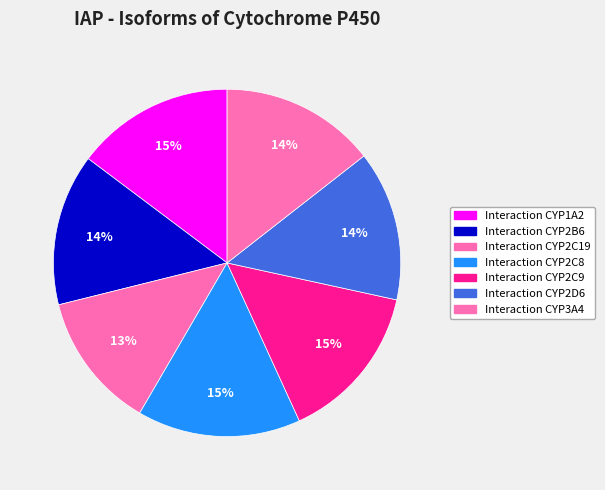

The Interaction CYP2B6 slice represents 14% of the pie. True or false?

True